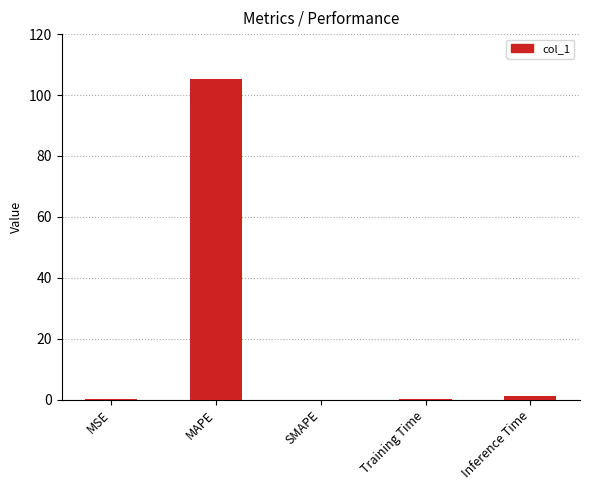

True or false: the data shows 0.0 at SMAPE.

True